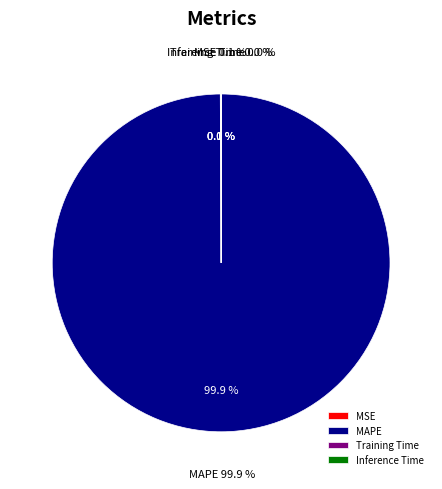

True or false: Training Time accounts for 0% of the total.

True